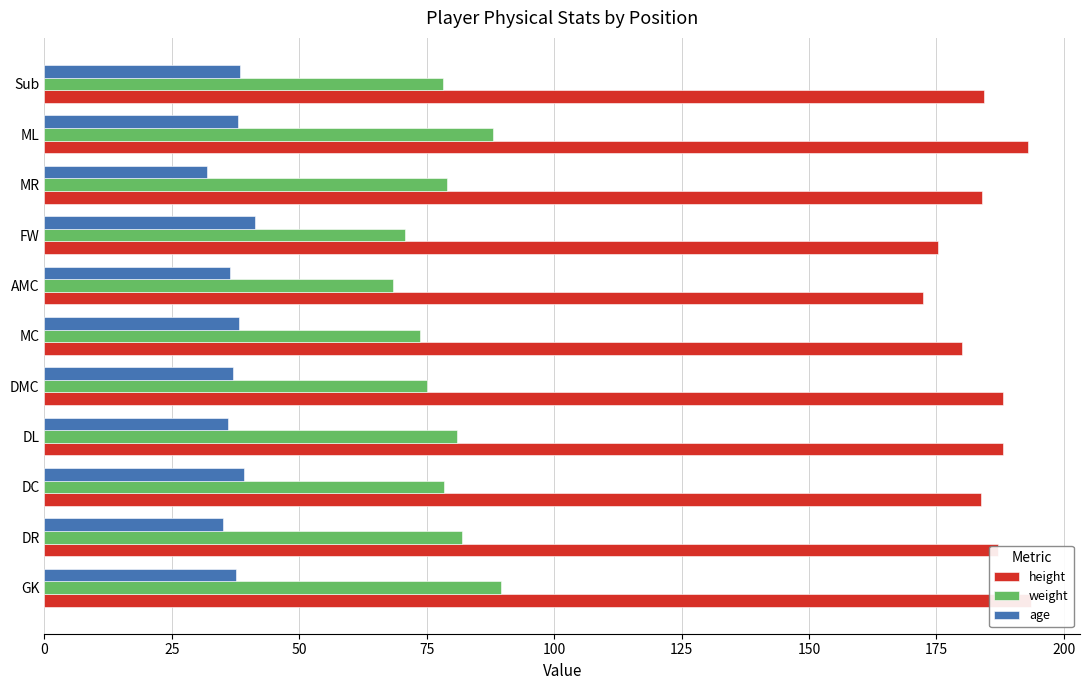

What value does the height series have at 100?

188.0